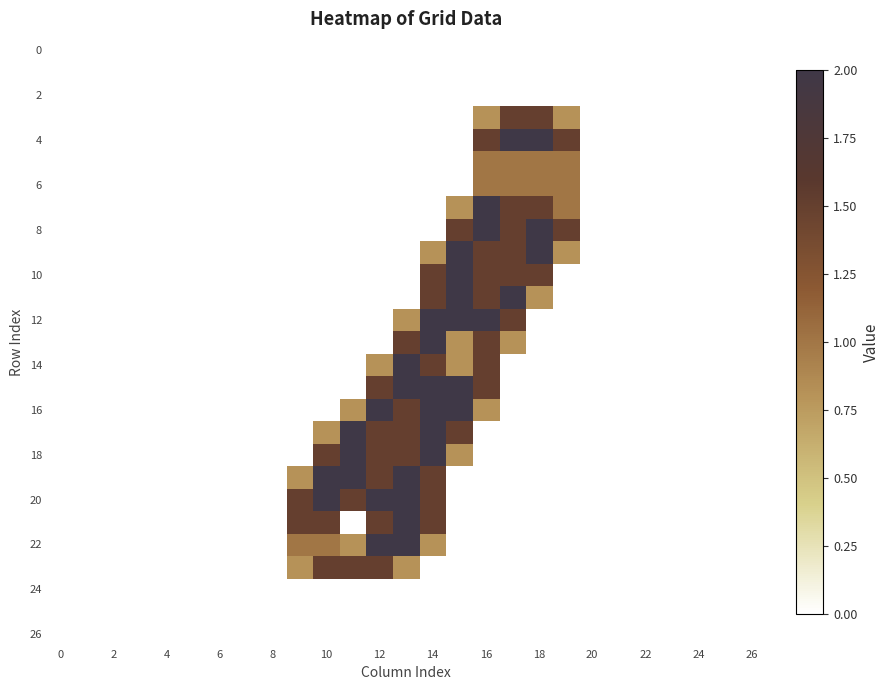

Reading left to right, transcribe all the data shown in this chart.

row_0: 0.0	0.0	0.0	0.0	0.0	0.0	0.0	0.0	0.0	0.0	0.0	0.0	0.0	0.0	0.0	0.0	0.0	0.0	0.0	0.0	0.0	0.0	0.0	0.0	0.0	0.0	0.0
row_1: 0.0	0.0	0.0	0.0	0.0	0.0	0.0	0.0	0.0	0.0	0.0	0.0	0.0	0.0	0.0	0.0	0.0	0.0	0.0	0.0	0.0	0.0	0.0	0.0	0.0	0.0	0.0
row_2: 0.0	0.0	0.0	0.0	0.0	0.0	0.0	0.0	0.0	0.0	0.0	0.0	0.0	0.0	0.0	0.0	0.0	0.0	0.0	0.0	0.0	0.0	0.0	0.0	0.0	0.0	0.0
row_3: 0.0	0.0	0.0	0.0	0.0	0.0	0.0	0.0	0.0	0.0	0.0	0.0	0.0	0.0	0.0	0.0	0.8	1.5	1.5	0.8	0.0	0.0	0.0	0.0	0.0	0.0	0.0
row_4: 0.0	0.0	0.0	0.0	0.0	0.0	0.0	0.0	0.0	0.0	0.0	0.0	0.0	0.0	0.0	0.0	1.5	2.0	2.0	1.5	0.0	0.0	0.0	0.0	0.0	0.0	0.0
row_5: 0.0	0.0	0.0	0.0	0.0	0.0	0.0	0.0	0.0	0.0	0.0	0.0	0.0	0.0	0.0	0.0	1.0	1.0	1.0	1.0	0.0	0.0	0.0	0.0	0.0	0.0	0.0
row_6: 0.0	0.0	0.0	0.0	0.0	0.0	0.0	0.0	0.0	0.0	0.0	0.0	0.0	0.0	0.0	0.0	1.0	1.0	1.0	1.0	0.0	0.0	0.0	0.0	0.0	0.0	0.0
row_7: 0.0	0.0	0.0	0.0	0.0	0.0	0.0	0.0	0.0	0.0	0.0	0.0	0.0	0.0	0.0	0.8	2.0	1.5	1.5	1.0	0.0	0.0	0.0	0.0	0.0	0.0	0.0
row_8: 0.0	0.0	0.0	0.0	0.0	0.0	0.0	0.0	0.0	0.0	0.0	0.0	0.0	0.0	0.0	1.5	2.0	1.5	2.0	1.5	0.0	0.0	0.0	0.0	0.0	0.0	0.0
row_9: 0.0	0.0	0.0	0.0	0.0	0.0	0.0	0.0	0.0	0.0	0.0	0.0	0.0	0.0	0.8	2.0	1.5	1.5	2.0	0.8	0.0	0.0	0.0	0.0	0.0	0.0	0.0
row_10: 0.0	0.0	0.0	0.0	0.0	0.0	0.0	0.0	0.0	0.0	0.0	0.0	0.0	0.0	1.5	2.0	1.5	1.5	1.5	0.0	0.0	0.0	0.0	0.0	0.0	0.0	0.0
row_11: 0.0	0.0	0.0	0.0	0.0	0.0	0.0	0.0	0.0	0.0	0.0	0.0	0.0	0.0	1.5	2.0	1.5	2.0	0.8	0.0	0.0	0.0	0.0	0.0	0.0	0.0	0.0
row_12: 0.0	0.0	0.0	0.0	0.0	0.0	0.0	0.0	0.0	0.0	0.0	0.0	0.0	0.8	2.0	2.0	2.0	1.5	0.0	0.0	0.0	0.0	0.0	0.0	0.0	0.0	0.0
row_13: 0.0	0.0	0.0	0.0	0.0	0.0	0.0	0.0	0.0	0.0	0.0	0.0	0.0	1.5	2.0	0.8	1.5	0.8	0.0	0.0	0.0	0.0	0.0	0.0	0.0	0.0	0.0
row_14: 0.0	0.0	0.0	0.0	0.0	0.0	0.0	0.0	0.0	0.0	0.0	0.0	0.8	2.0	1.5	0.8	1.5	0.0	0.0	0.0	0.0	0.0	0.0	0.0	0.0	0.0	0.0
row_15: 0.0	0.0	0.0	0.0	0.0	0.0	0.0	0.0	0.0	0.0	0.0	0.0	1.5	2.0	2.0	2.0	1.5	0.0	0.0	0.0	0.0	0.0	0.0	0.0	0.0	0.0	0.0
row_16: 0.0	0.0	0.0	0.0	0.0	0.0	0.0	0.0	0.0	0.0	0.0	0.8	2.0	1.5	2.0	2.0	0.8	0.0	0.0	0.0	0.0	0.0	0.0	0.0	0.0	0.0	0.0
row_17: 0.0	0.0	0.0	0.0	0.0	0.0	0.0	0.0	0.0	0.0	0.8	2.0	1.5	1.5	2.0	1.5	0.0	0.0	0.0	0.0	0.0	0.0	0.0	0.0	0.0	0.0	0.0
row_18: 0.0	0.0	0.0	0.0	0.0	0.0	0.0	0.0	0.0	0.0	1.5	2.0	1.5	1.5	2.0	0.8	0.0	0.0	0.0	0.0	0.0	0.0	0.0	0.0	0.0	0.0	0.0
row_19: 0.0	0.0	0.0	0.0	0.0	0.0	0.0	0.0	0.0	0.8	2.0	2.0	1.5	2.0	1.5	0.0	0.0	0.0	0.0	0.0	0.0	0.0	0.0	0.0	0.0	0.0	0.0
row_20: 0.0	0.0	0.0	0.0	0.0	0.0	0.0	0.0	0.0	1.5	2.0	1.5	2.0	2.0	1.5	0.0	0.0	0.0	0.0	0.0	0.0	0.0	0.0	0.0	0.0	0.0	0.0
row_21: 0.0	0.0	0.0	0.0	0.0	0.0	0.0	0.0	0.0	1.5	1.5	0.0	1.5	2.0	1.5	0.0	0.0	0.0	0.0	0.0	0.0	0.0	0.0	0.0	0.0	0.0	0.0
row_22: 0.0	0.0	0.0	0.0	0.0	0.0	0.0	0.0	0.0	1.0	1.0	0.8	2.0	2.0	0.8	0.0	0.0	0.0	0.0	0.0	0.0	0.0	0.0	0.0	0.0	0.0	0.0
row_23: 0.0	0.0	0.0	0.0	0.0	0.0	0.0	0.0	0.0	0.8	1.5	1.5	1.5	0.8	0.0	0.0	0.0	0.0	0.0	0.0	0.0	0.0	0.0	0.0	0.0	0.0	0.0
row_24: 0.0	0.0	0.0	0.0	0.0	0.0	0.0	0.0	0.0	0.0	0.0	0.0	0.0	0.0	0.0	0.0	0.0	0.0	0.0	0.0	0.0	0.0	0.0	0.0	0.0	0.0	0.0
row_25: 0.0	0.0	0.0	0.0	0.0	0.0	0.0	0.0	0.0	0.0	0.0	0.0	0.0	0.0	0.0	0.0	0.0	0.0	0.0	0.0	0.0	0.0	0.0	0.0	0.0	0.0	0.0
row_26: 0.0	0.0	0.0	0.0	0.0	0.0	0.0	0.0	0.0	0.0	0.0	0.0	0.0	0.0	0.0	0.0	0.0	0.0	0.0	0.0	0.0	0.0	0.0	0.0	0.0	0.0	0.0